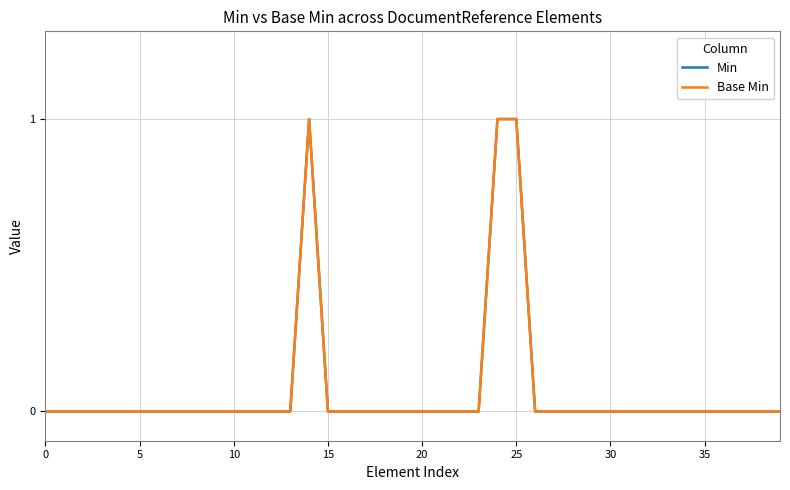

True or false: Min and Base Min cross at least once.

False